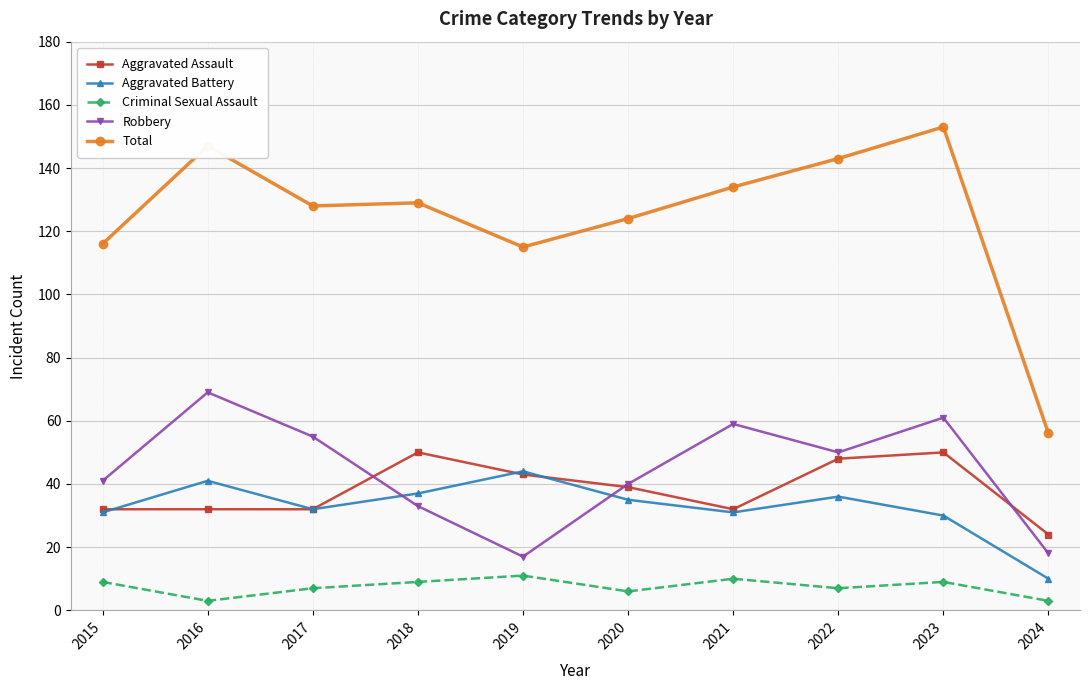

What value does the Criminal Sexual Assault series have at 2023?

9